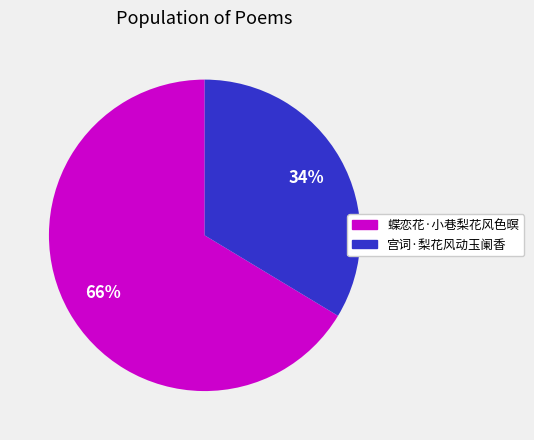

What is the majority slice?

蝶恋花·小巷梨花风色暝